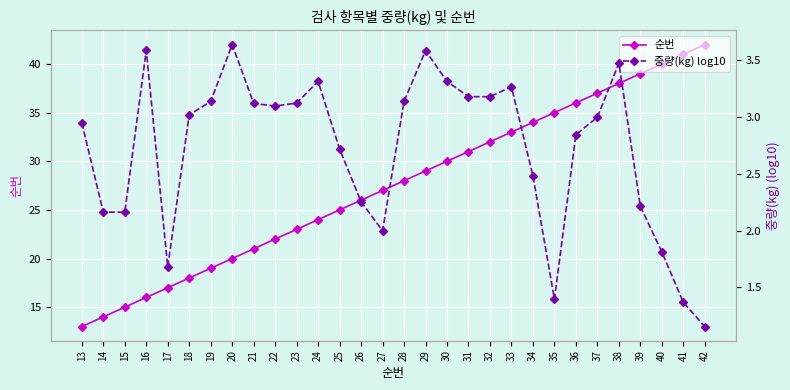

Which series has the widest spread of values?

순번